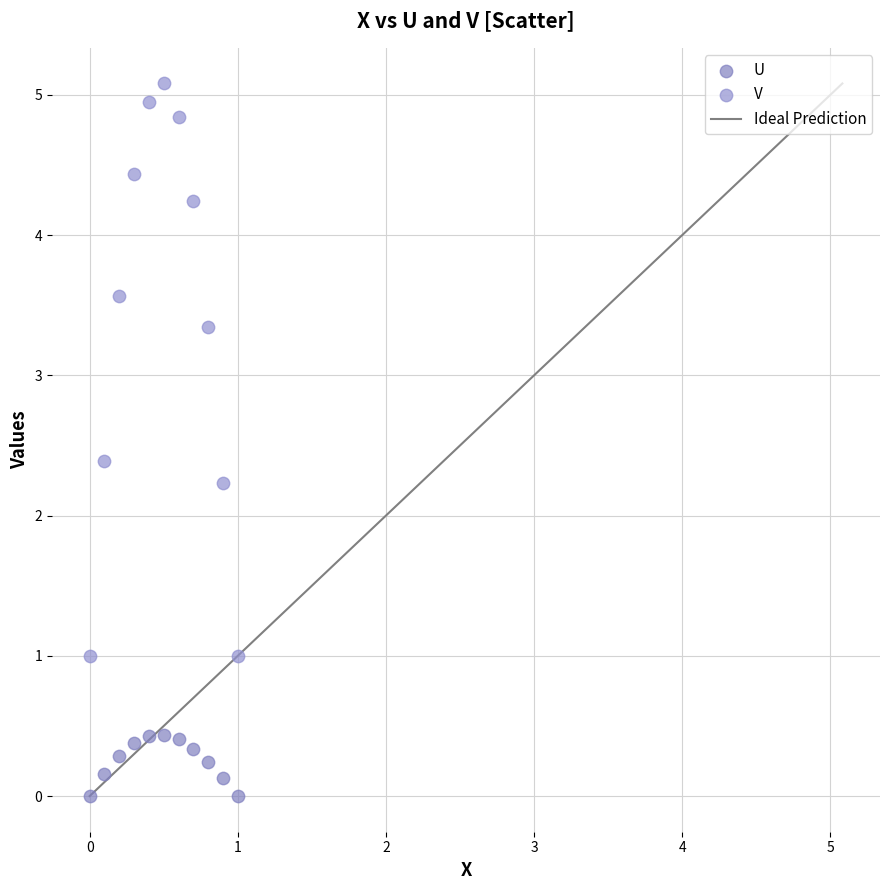

Which series has the largest Y range (max minus min)?

V